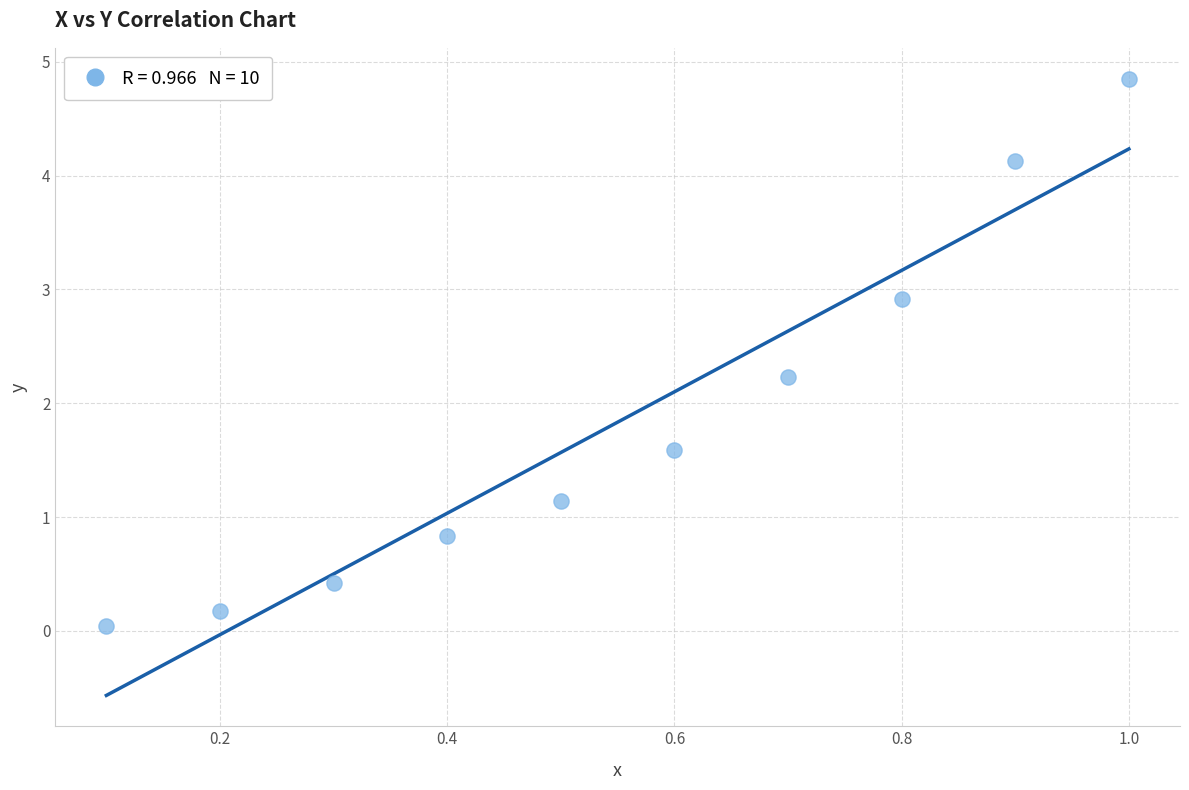

What Y value in the scatter plot is closest to 2?

2.2